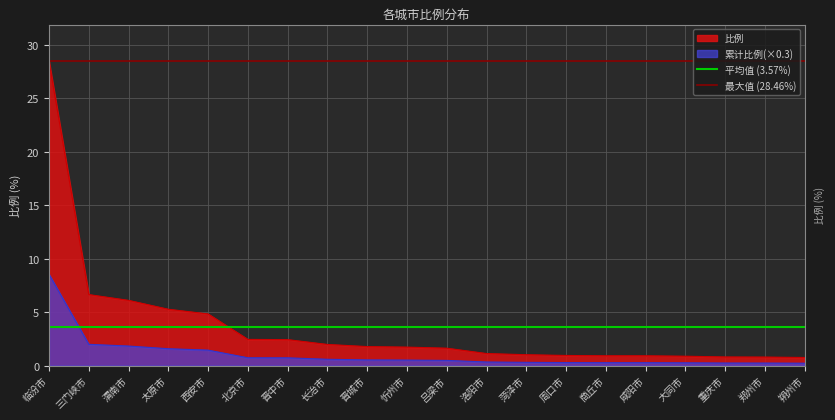

Does the chart display data point markers on the line(s)?

No